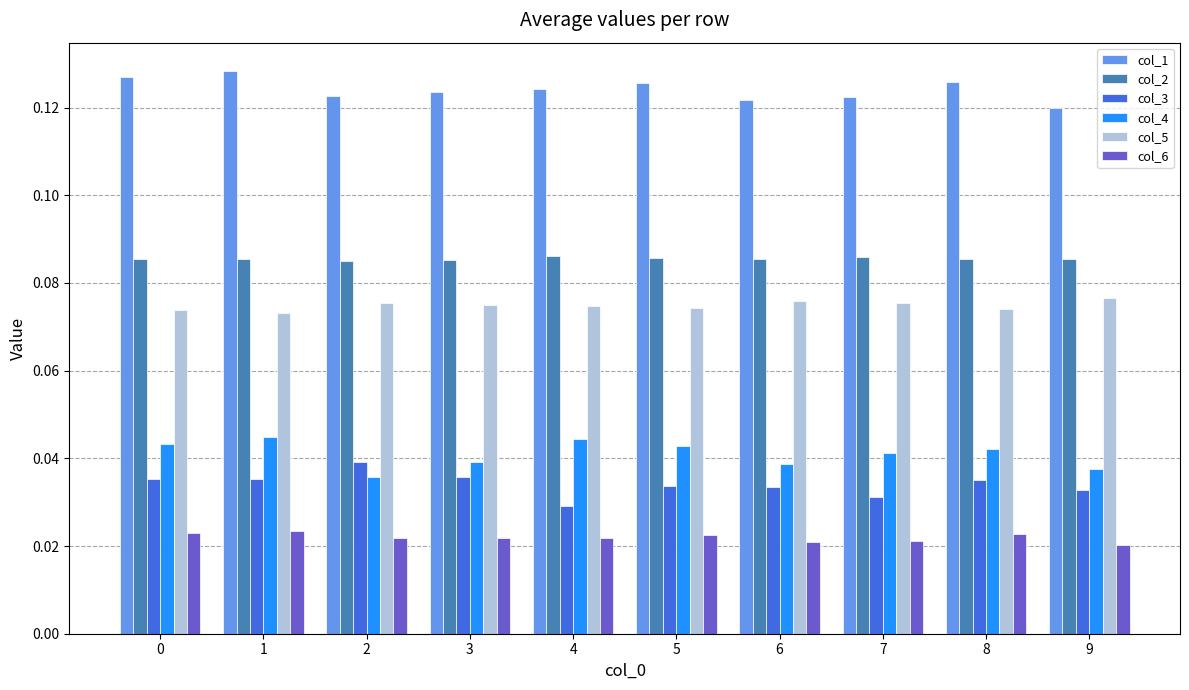

How many col_2 values are between 0 and 1?

10